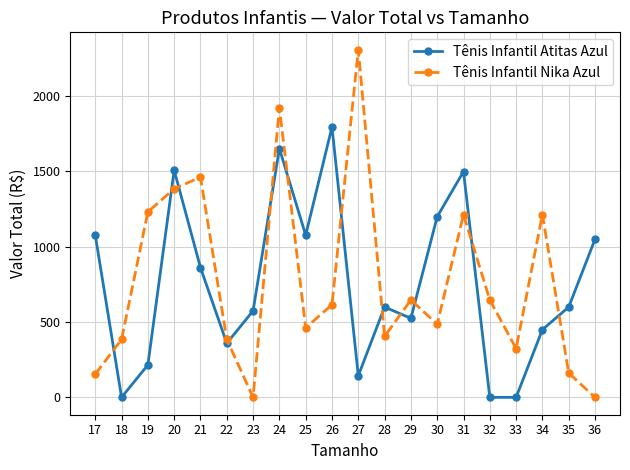

True or false: Tênis Infantil Nika Azul has more than 1 points higher than both neighbors.

True